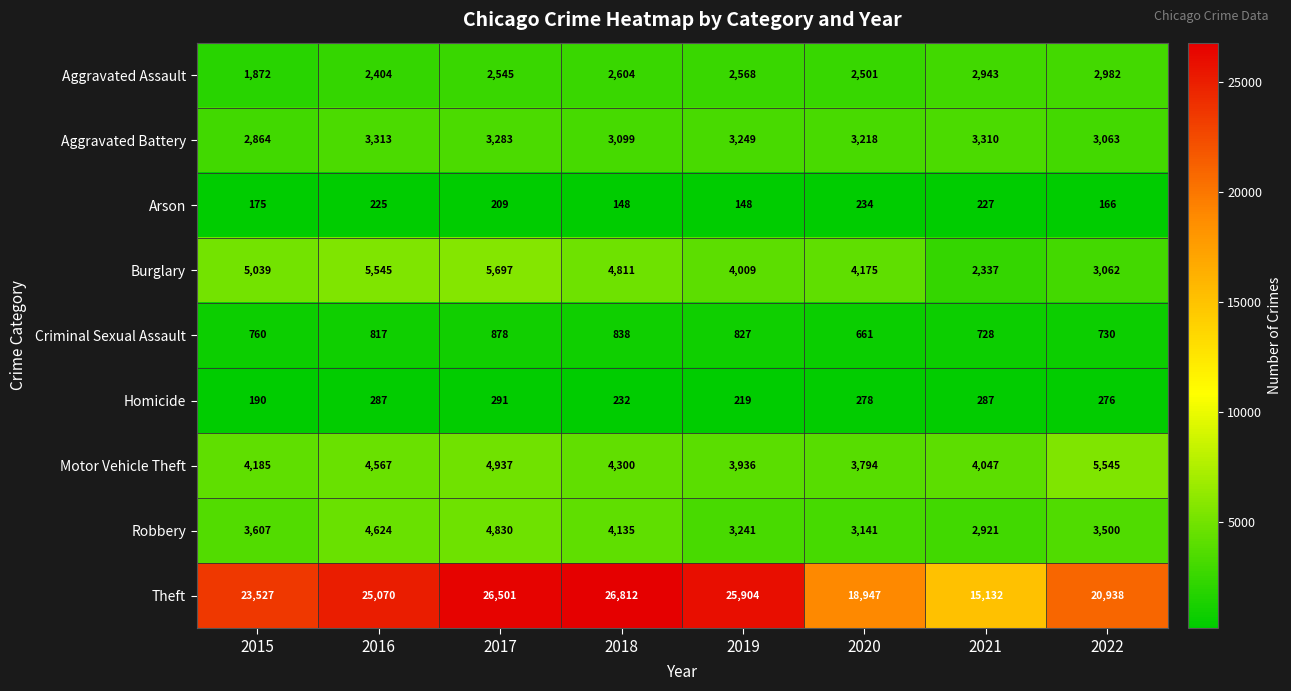

Which series has the largest range (max minus min)?

Theft